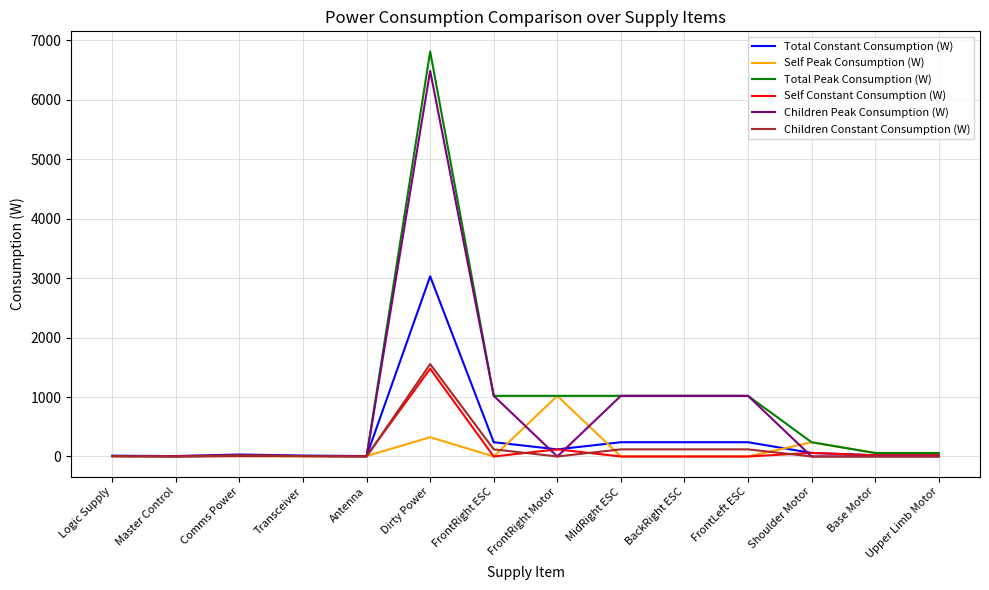

What are all the series names shown in the legend?

Total Constant Consumption (W), Self Peak Consumption (W), Total Peak Consumption (W), Self Constant Consumption (W), Children Peak Consumption (W), Children Constant Consumption (W)